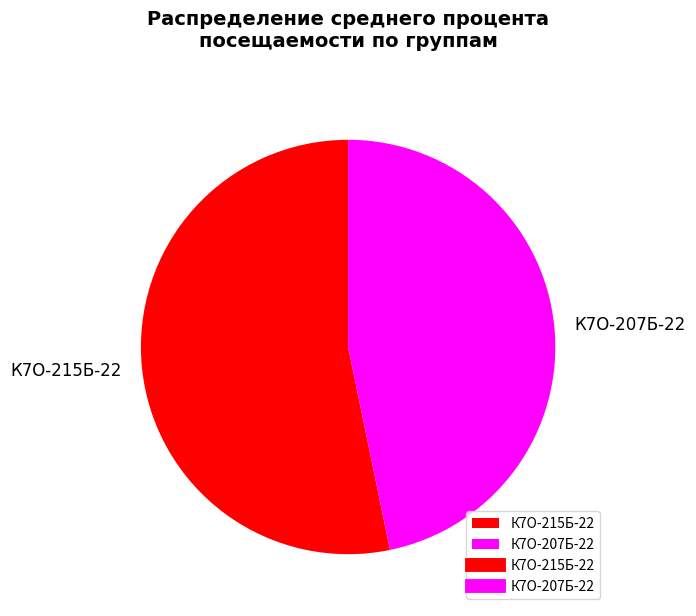

Is the sum of К7О-207Б-22 and К7О-215Б-22 greater than half?

Yes